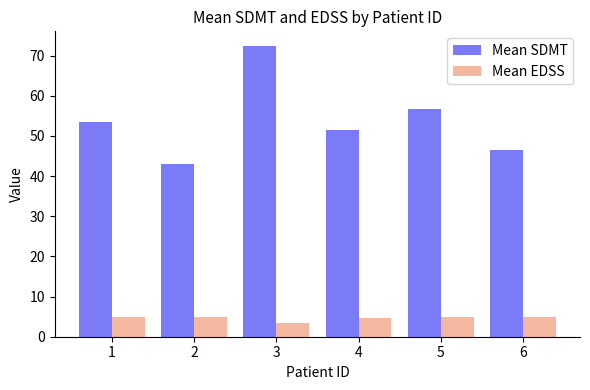

What are all the series names shown in the legend?

Mean SDMT, Mean EDSS